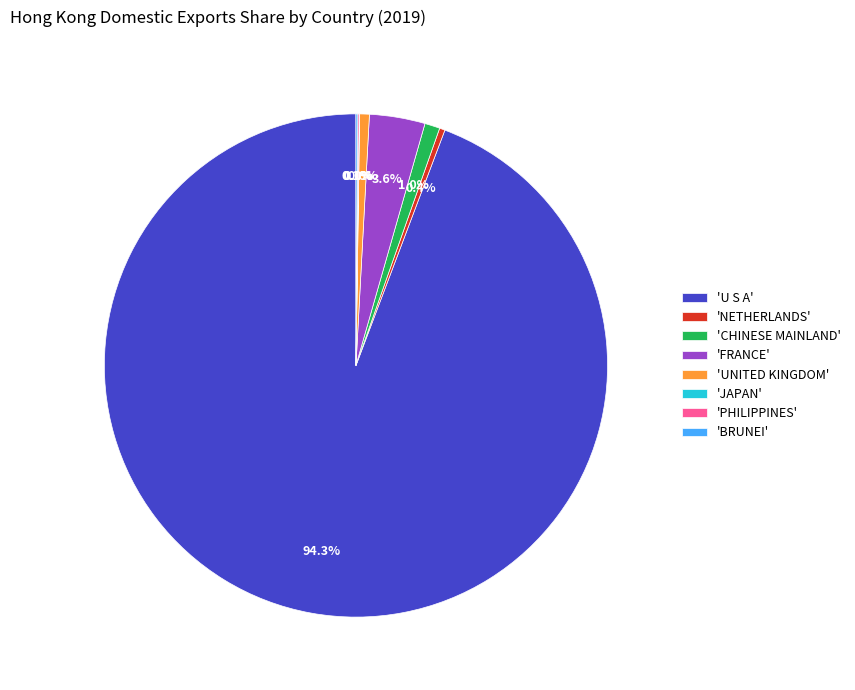

Which category has the biggest portion of the pie?

'U S A'